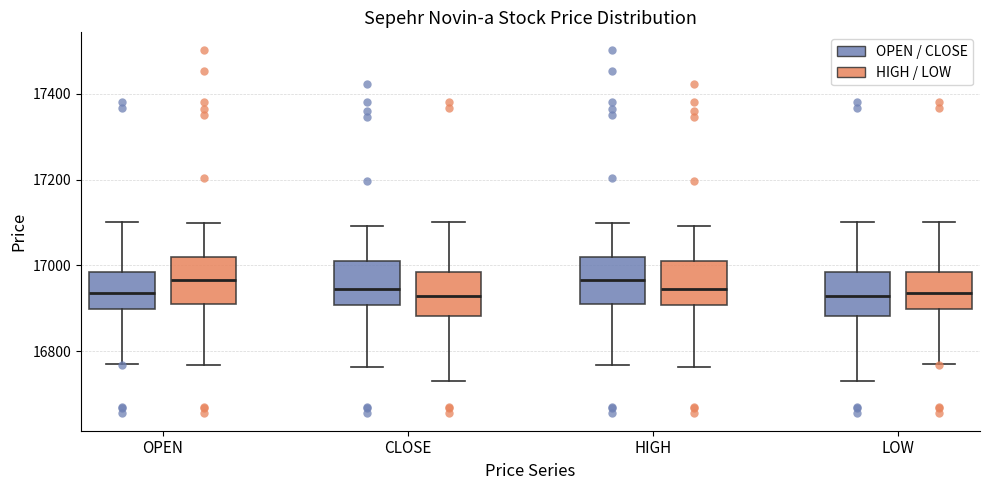

Reading left to right, read every box against the y-axis: the position of its median line, the range the box covers, and the ends of its whiskers. The values are not printed on the chart, so give them approximately, as read against the axis.

OPEN (OPEN / CLOSE): median 16940, box 16900 to 16980, whiskers 16780 to 17100
OPEN (HIGH / LOW): median 16960, box 16920 to 17020, whiskers 16760 to 17100
CLOSE (OPEN / CLOSE): median 16940, box 16900 to 17020, whiskers 16760 to 17100
CLOSE (HIGH / LOW): median 16920, box 16880 to 16980, whiskers 16740 to 17100
HIGH (OPEN / CLOSE): median 16960, box 16920 to 17020, whiskers 16760 to 17100
HIGH (HIGH / LOW): median 16940, box 16900 to 17020, whiskers 16760 to 17100
LOW (OPEN / CLOSE): median 16920, box 16880 to 16980, whiskers 16740 to 17100
LOW (HIGH / LOW): median 16940, box 16900 to 16980, whiskers 16780 to 17100